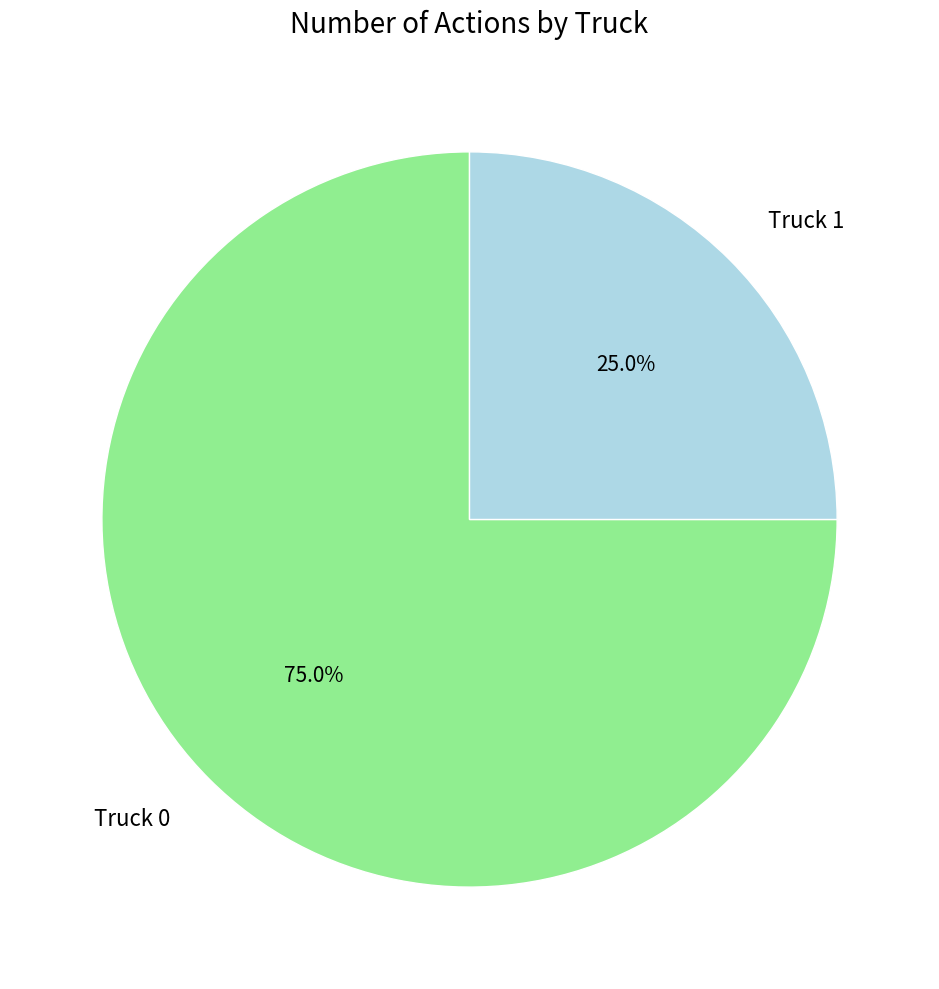

What is the largest slice in the pie chart?

Truck 0